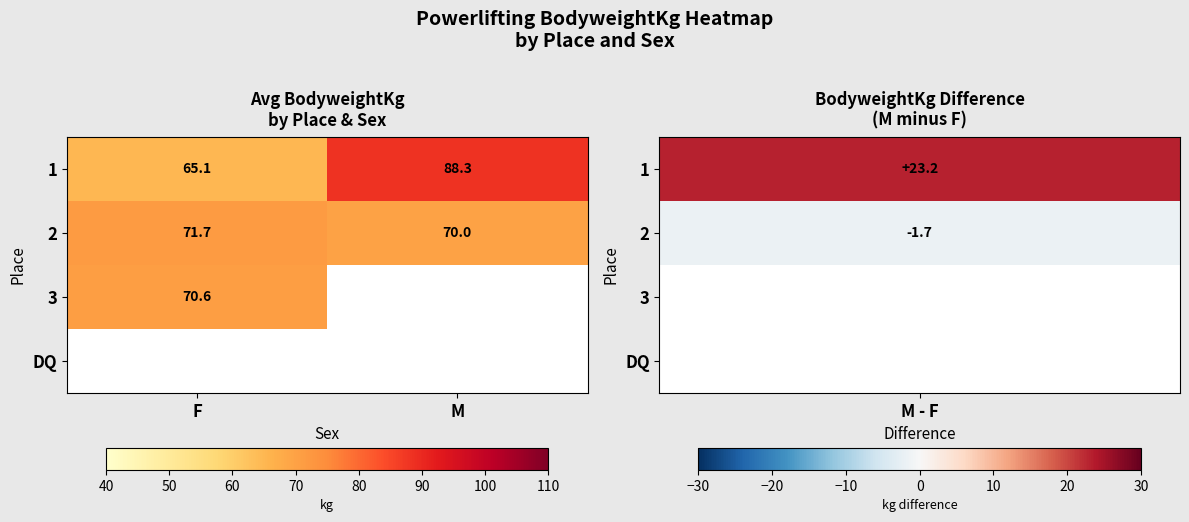

List the labels in order of 2 value, largest first.

F, M